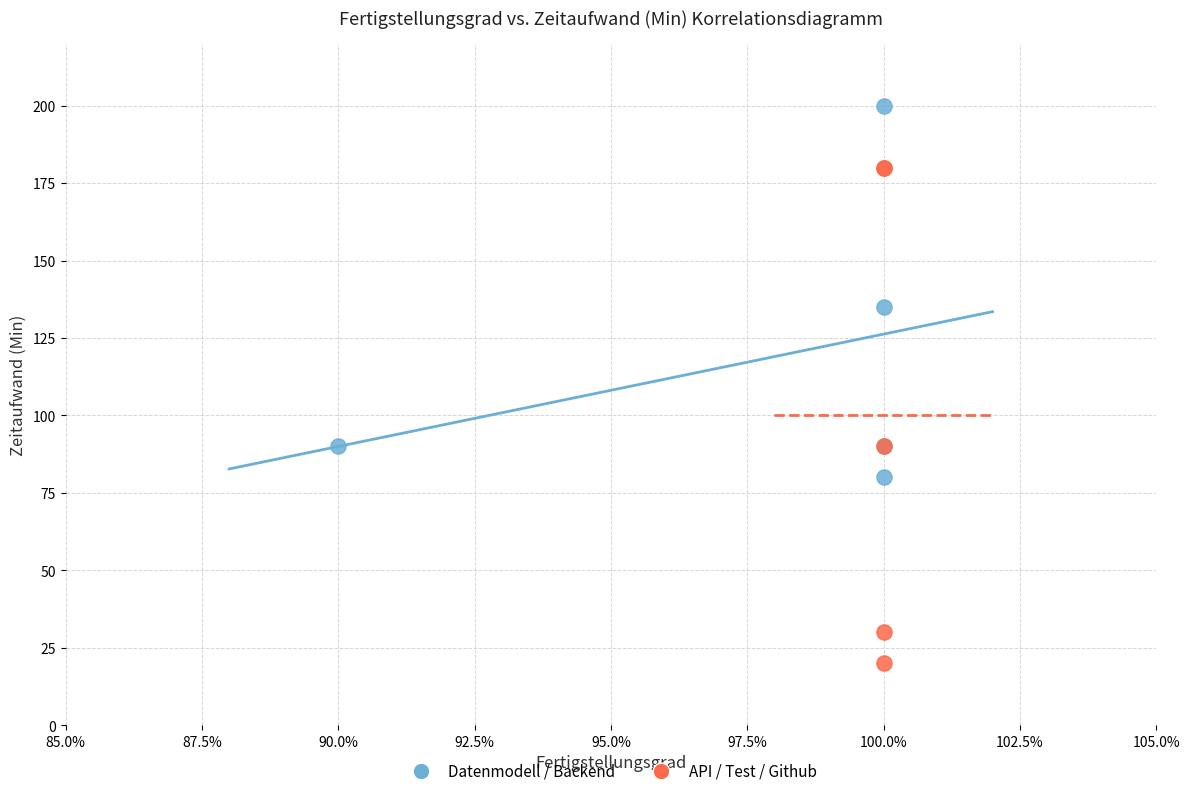

Which series contains the lowest Y value?

API / Test / Github